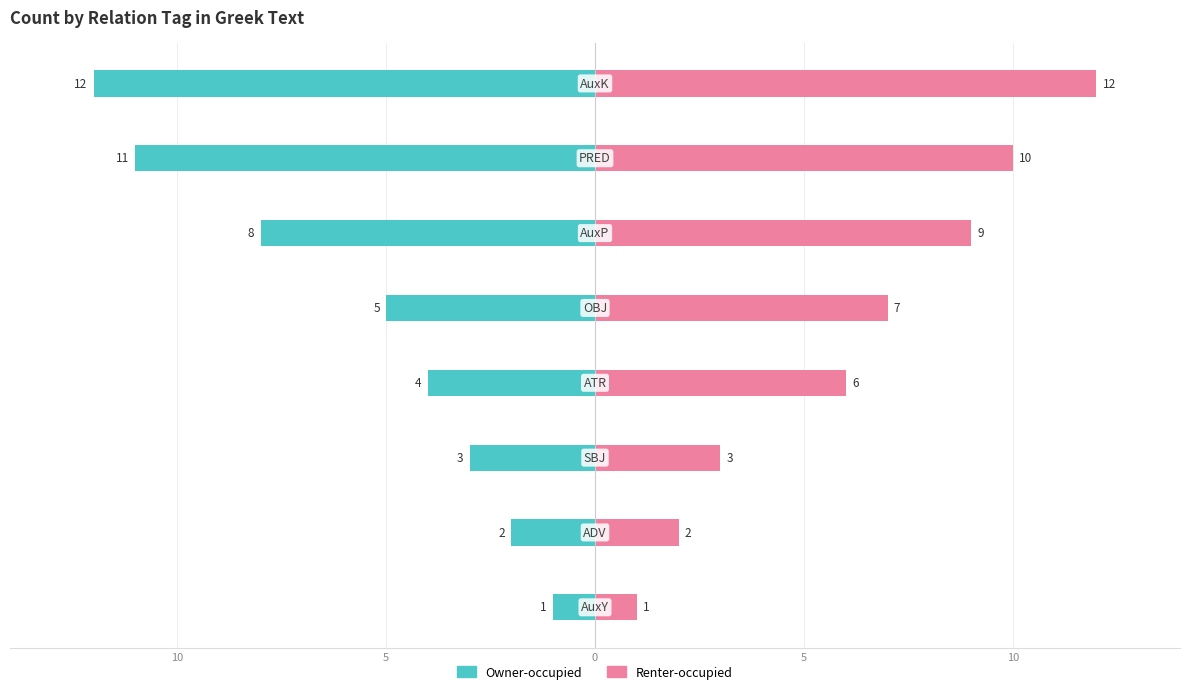

At how many categories does at least one series exceed -8?

8